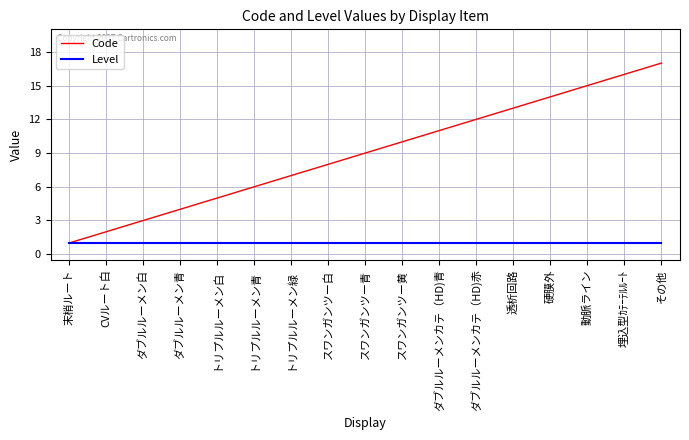

At which category is the sum across all series the highest?

その他